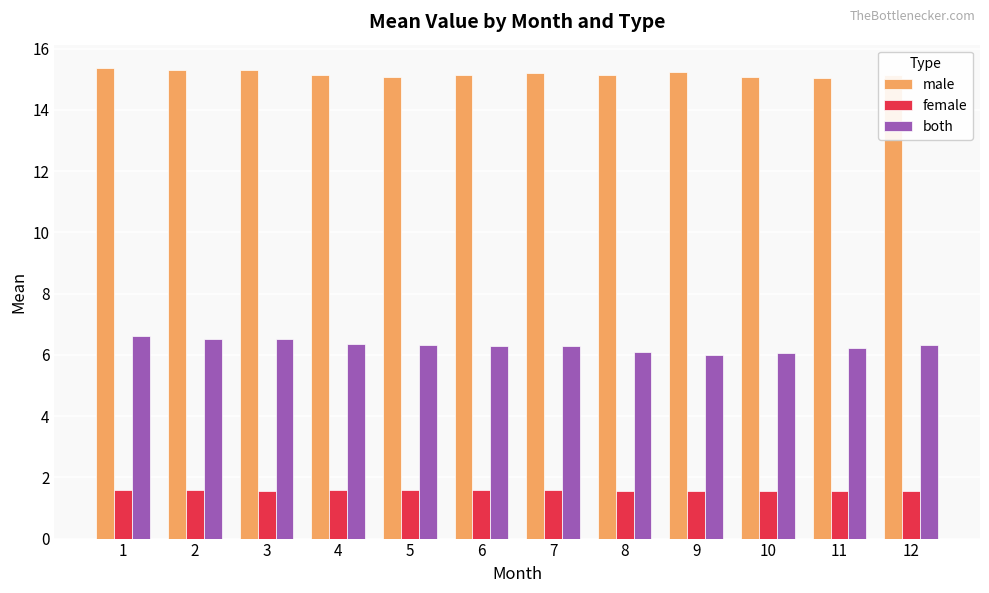

What value does the female series have at 10?

1.5